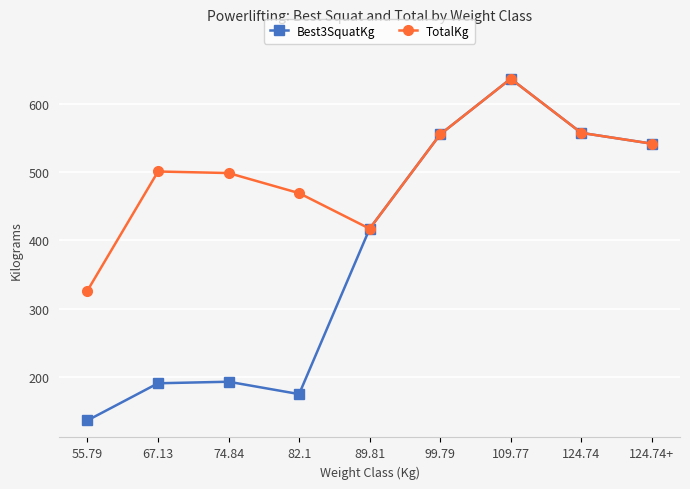

Is the value of Best3SquatKg at 55.79 greater than the value of TotalKg at 74.84?

No